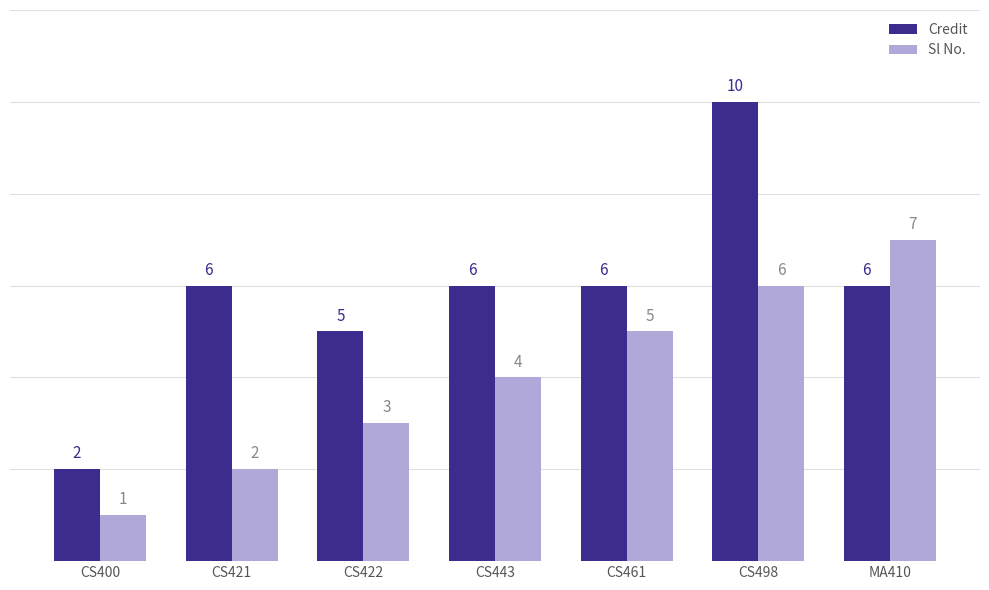

Does the chart contain any negative values?

No